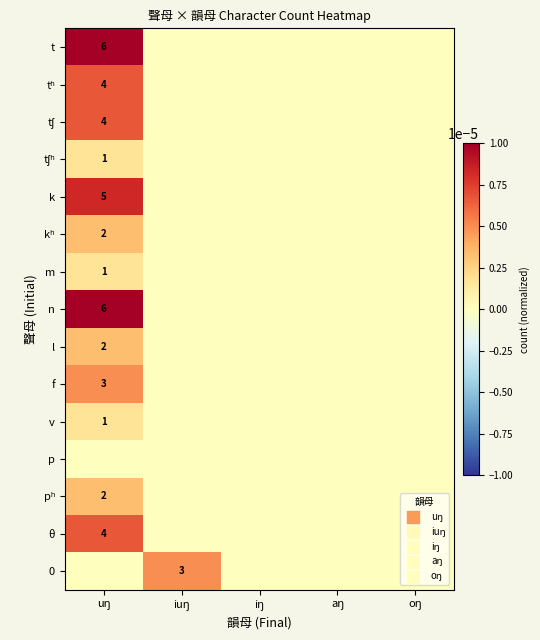

How many categories are shown in the chart?

5